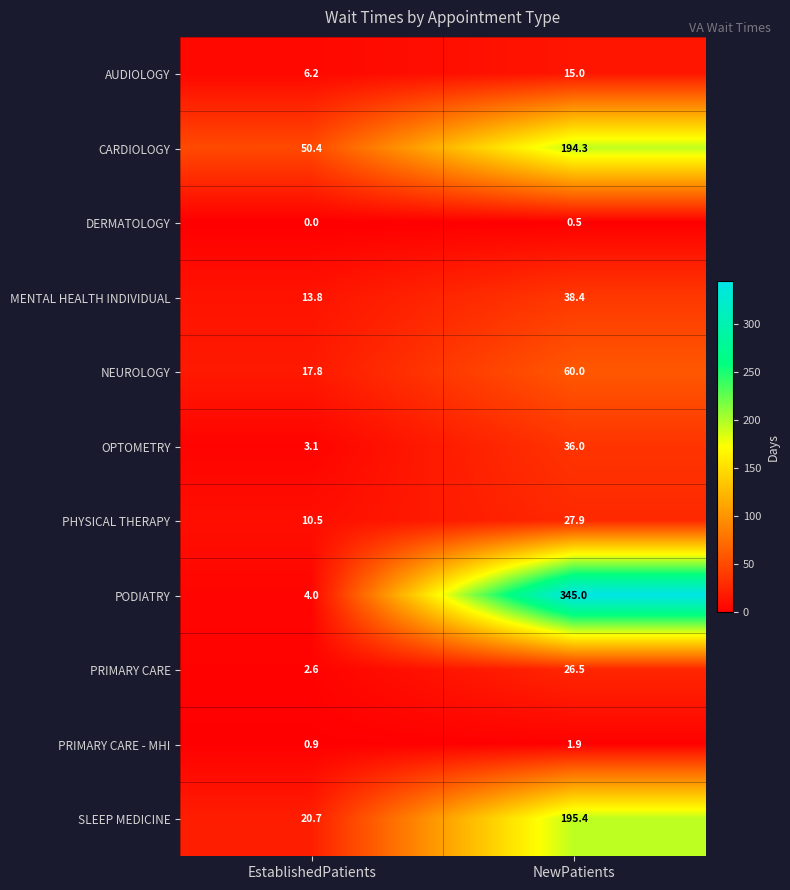

Which label corresponds to the largest value in the chart?

NewPatients